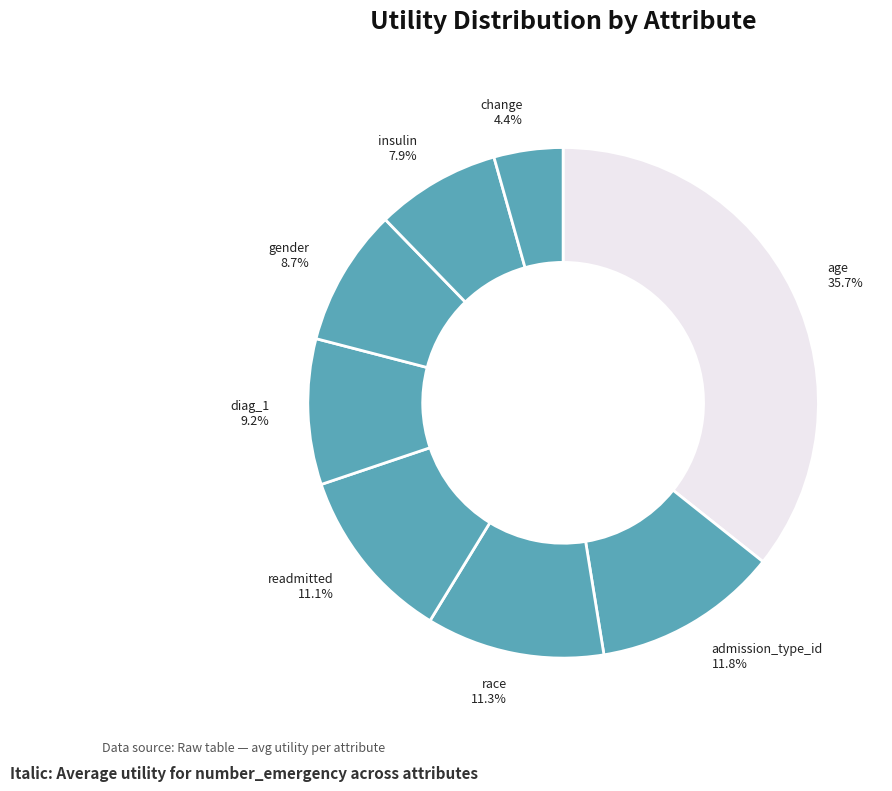

Which slice is the largest?

age